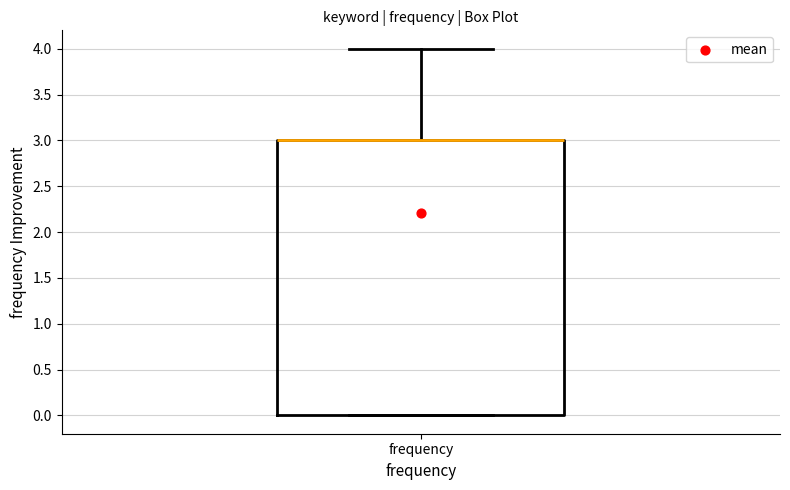

Where is the upper edge of the box for frequency on the y-axis? The values are not printed on the chart, so give them approximately, as read against the axis.

3